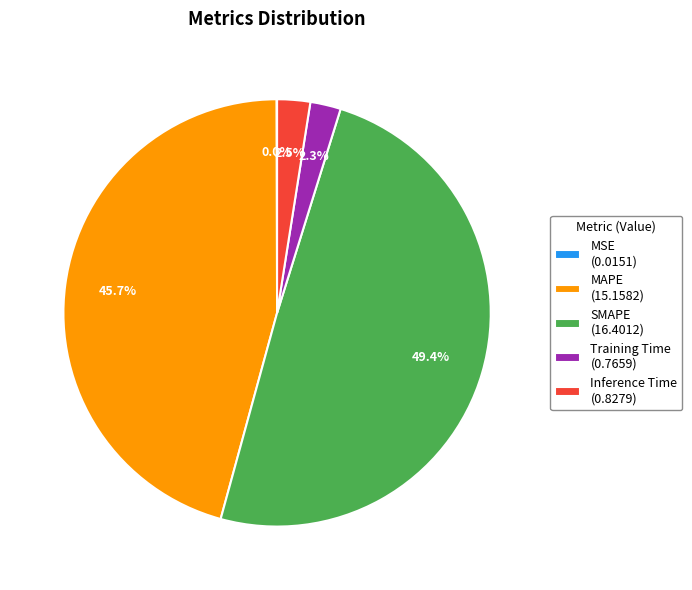

Is there a majority slice in this chart?

No